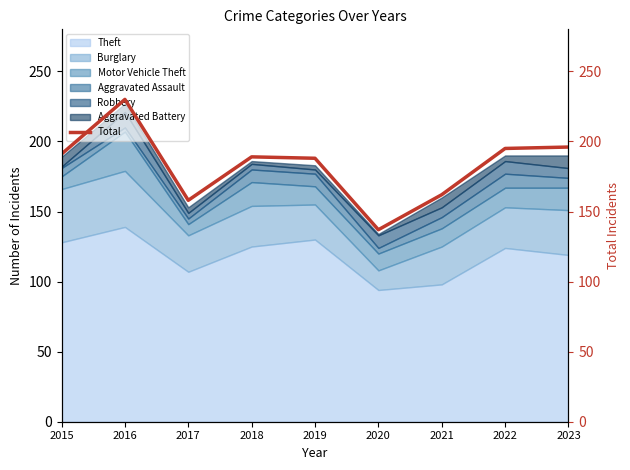

What is the minimum value for Theft?

94